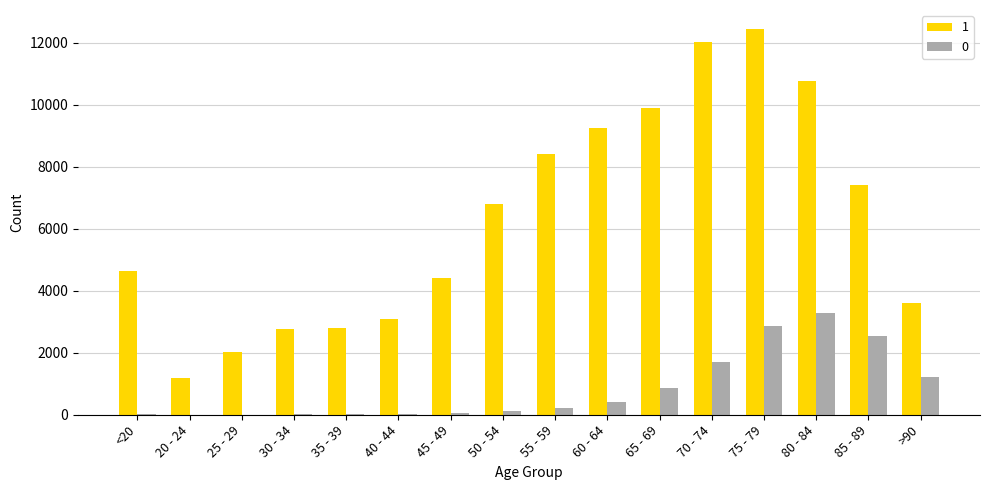

Which label corresponds to the largest value in the chart?

75 - 79